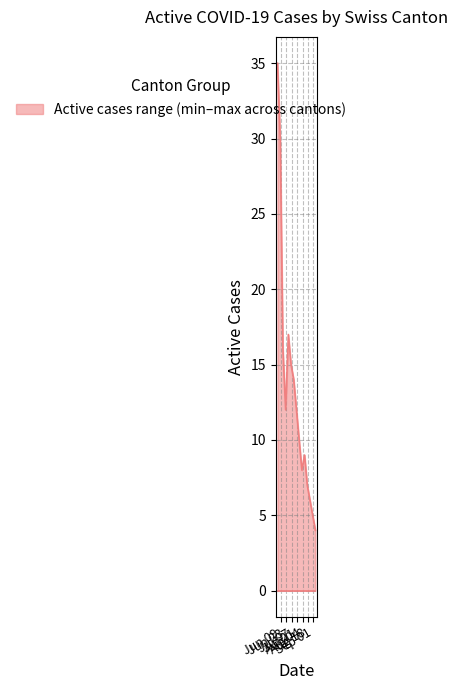

What is the maximum value shown in the chart?

35